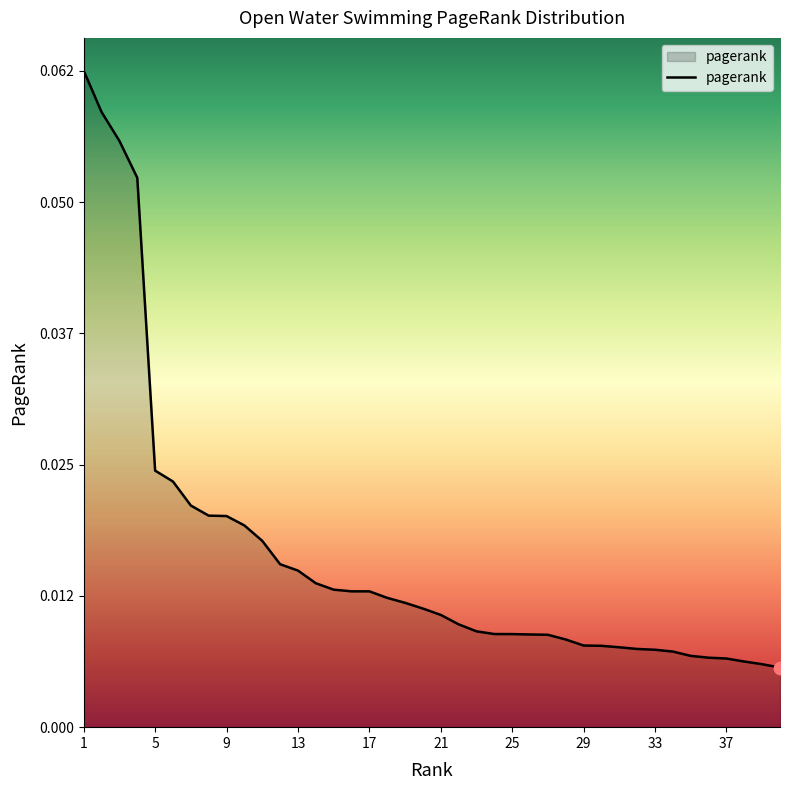

How many lines are shown in the chart?

1